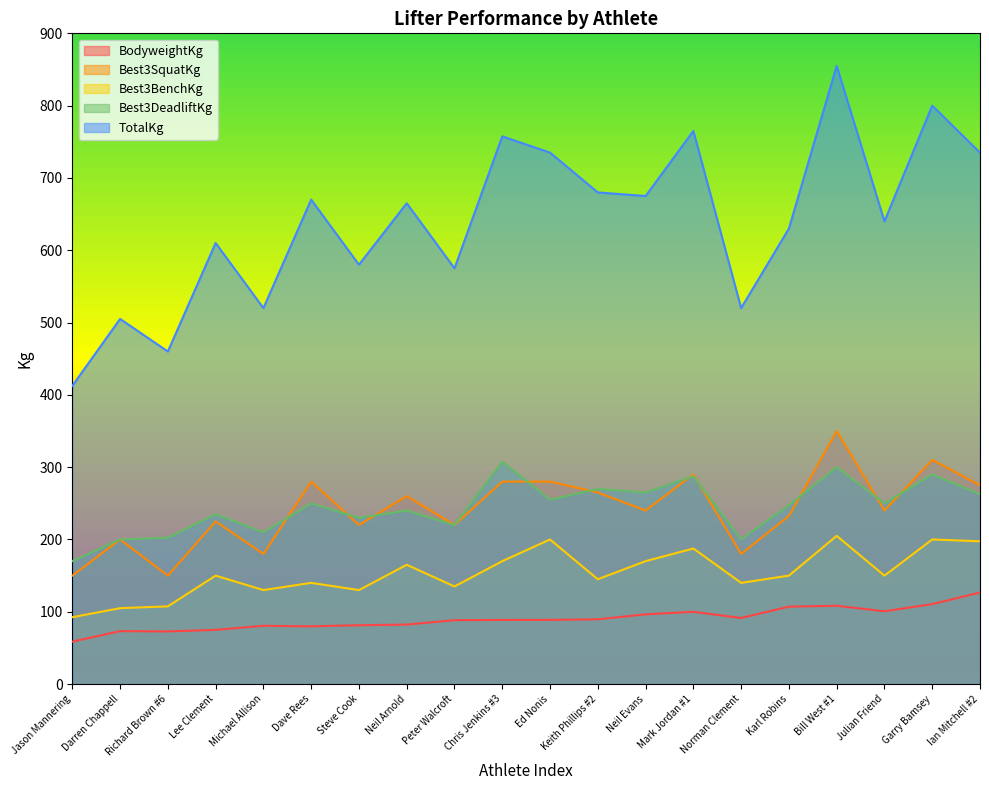

What is the difference between the highest and lowest values at Karl Robins?

522.9